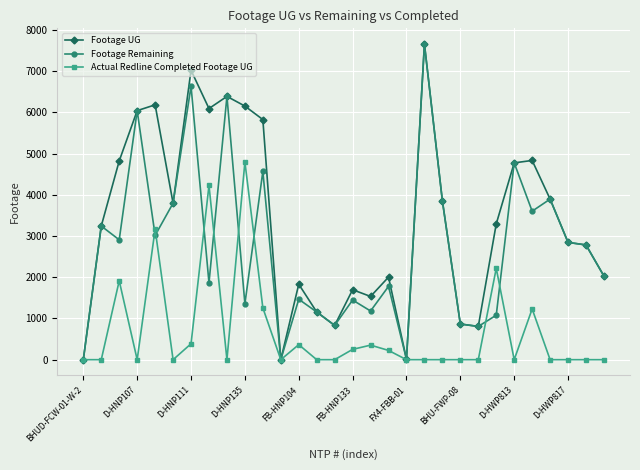

List the series in order of their overall mean, highest first.

Footage UG, Footage Remaining, Actual Redline Completed Footage UG